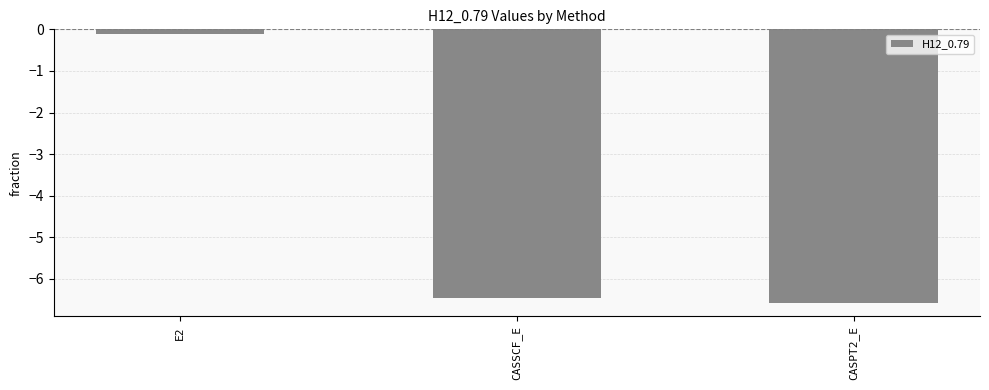

List the labels in order of value, largest first.

E2, CASSCF_E, CASPT2_E